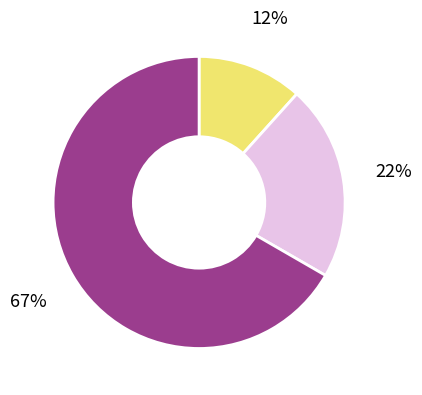

To the nearest percent, what is the average slice percentage?

33%